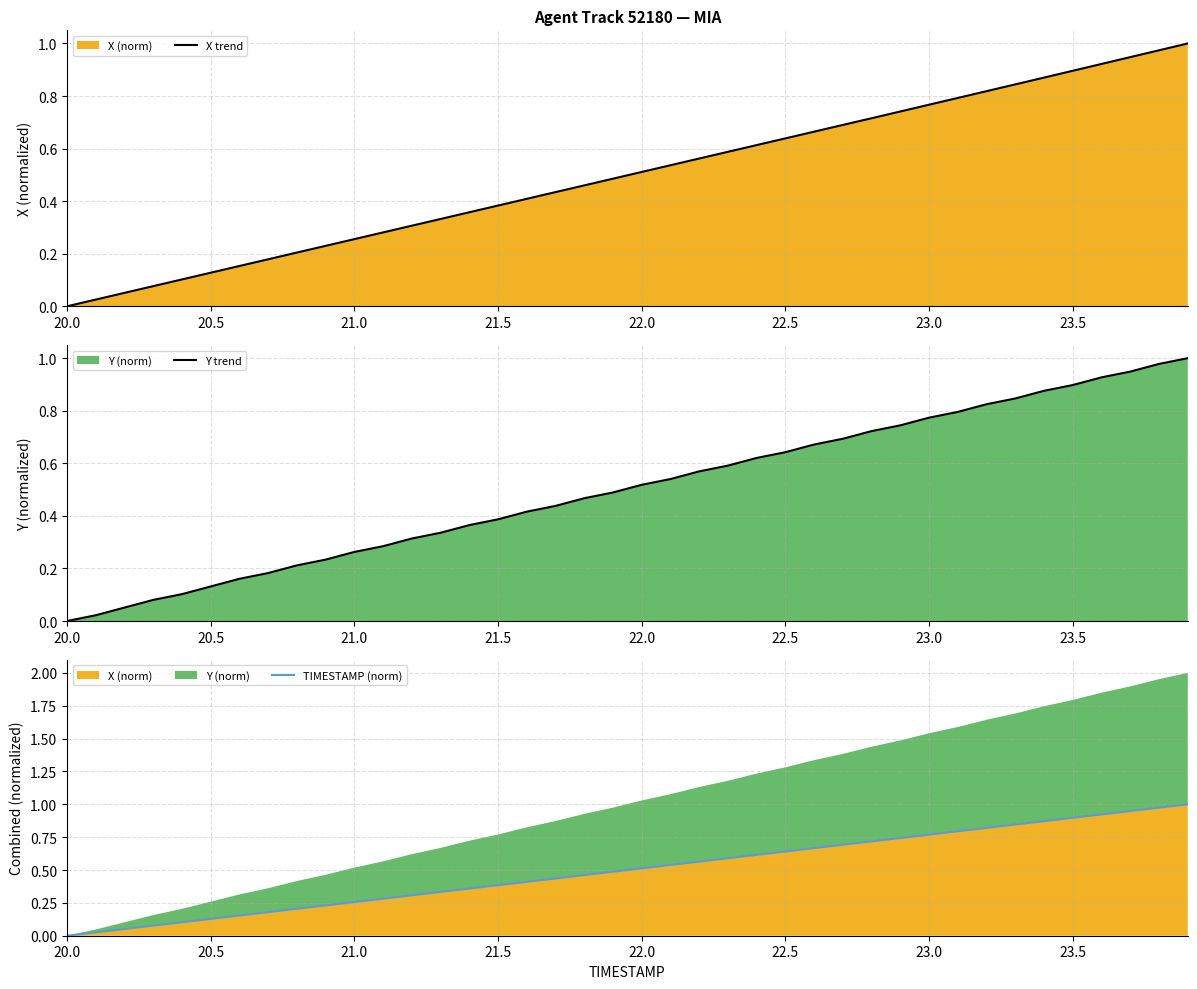

The TIMESTAMP (norm) series shows 0.7 at 21.5. True or false?

False